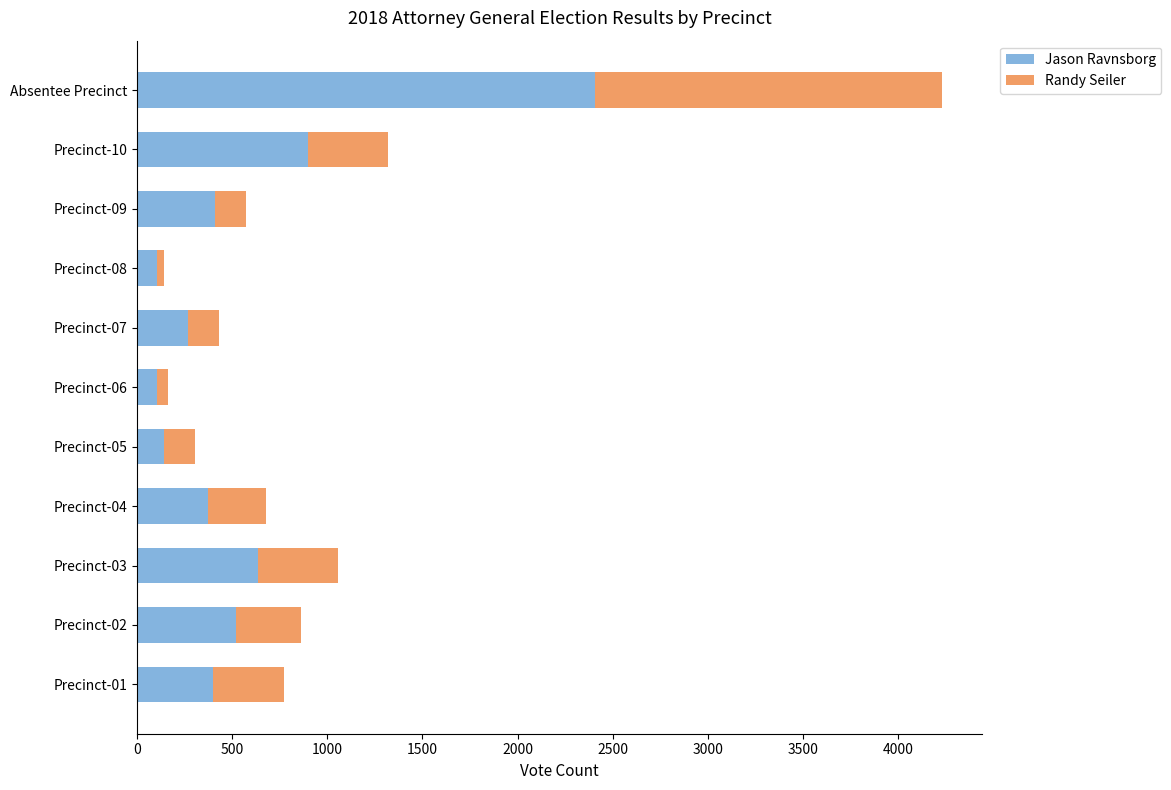

What are all the series names shown in the legend?

Jason Ravnsborg, Randy Seiler